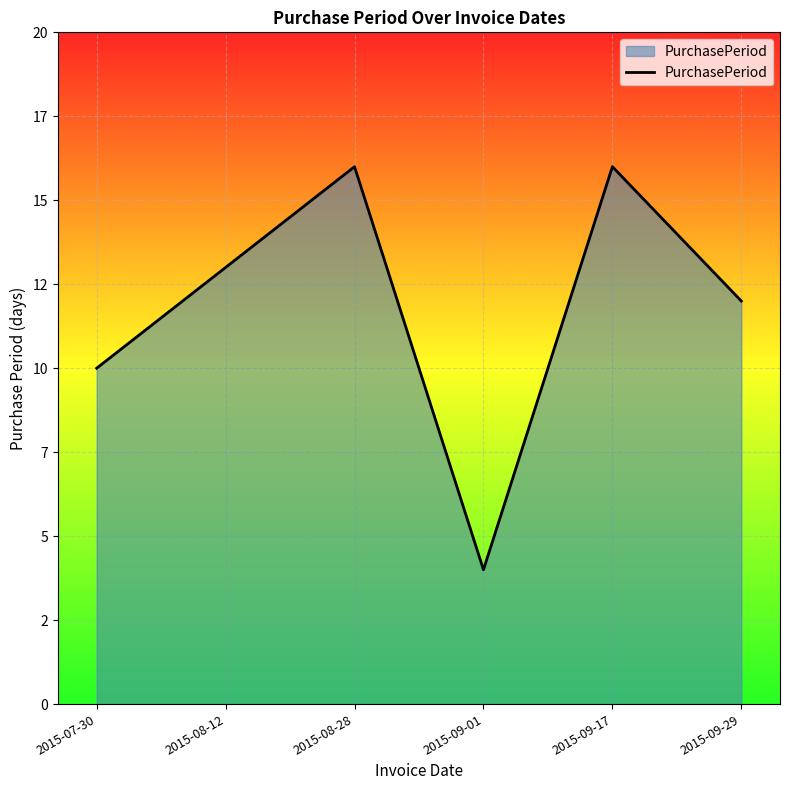

Does the chart display data point markers on the line(s)?

No